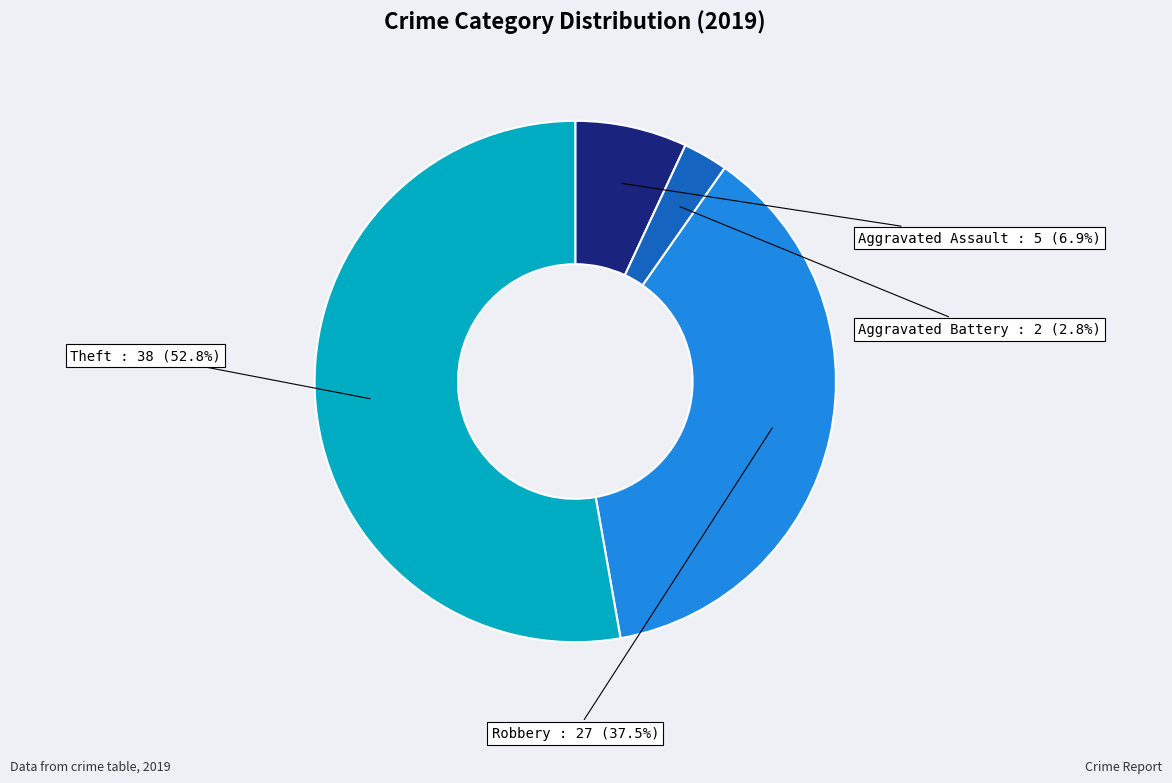

Does any single category account for the majority?

Yes